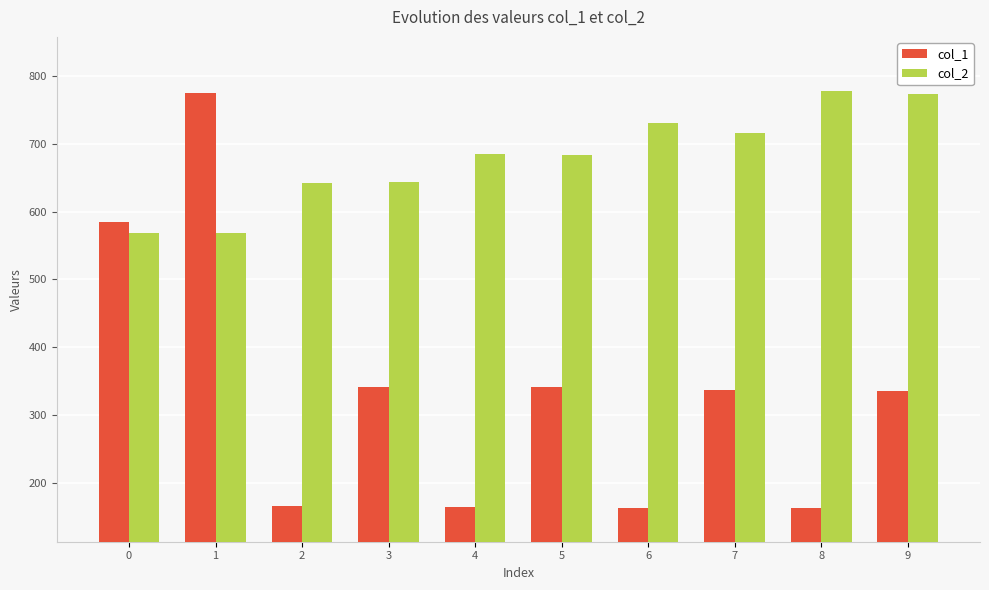

What is the sum of the col_2 values at 6 and 1?

1298